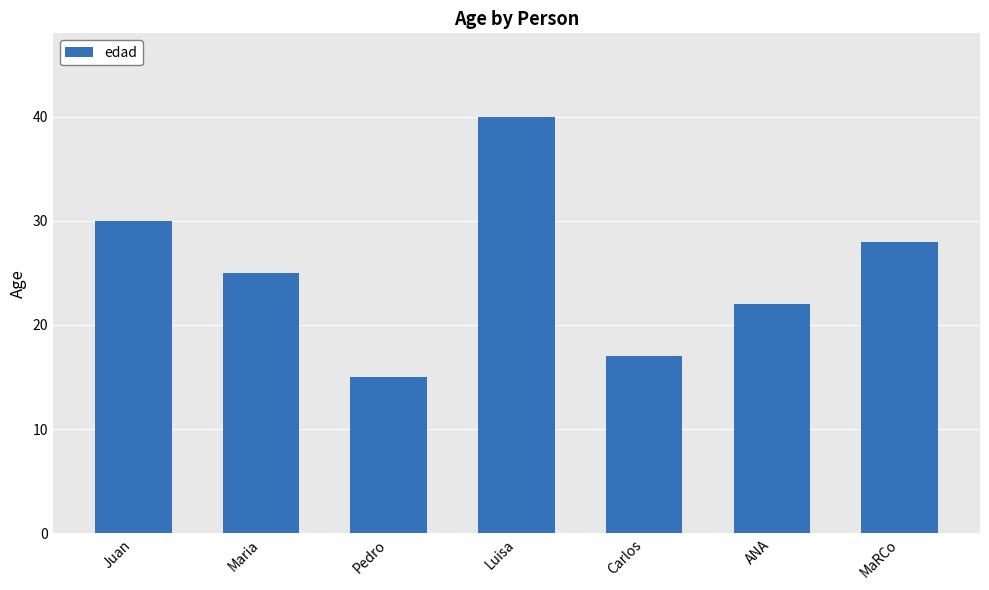

Rank the categories by value from lowest to highest.

Pedro, Carlos, ANA, Maria, MaRCo, Juan, Luisa